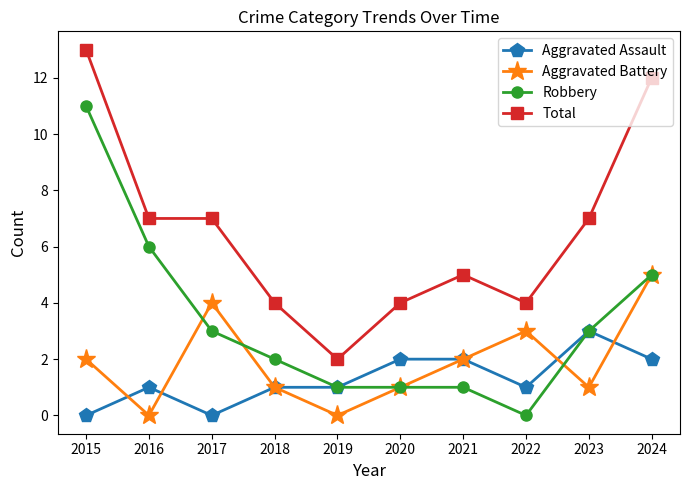

Does the chart display data point markers on the line(s)?

Yes